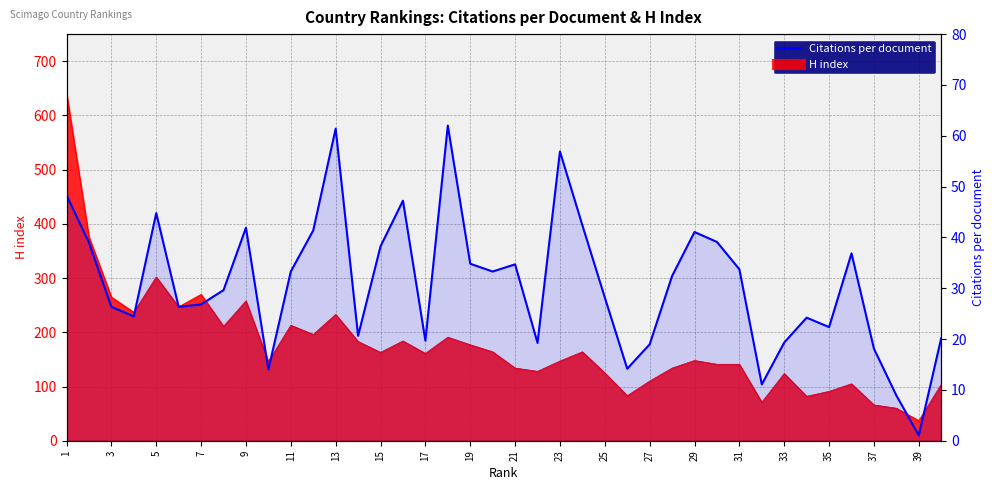

What is the difference between the maximum and minimum values?

61.0